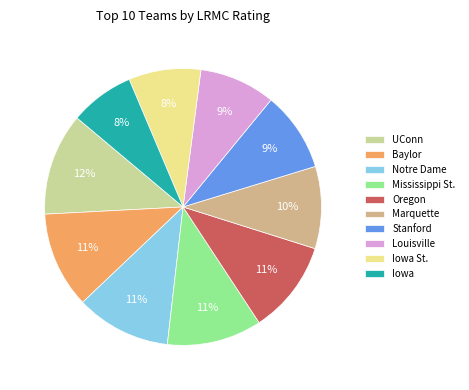

How many segments does this pie chart have?

10